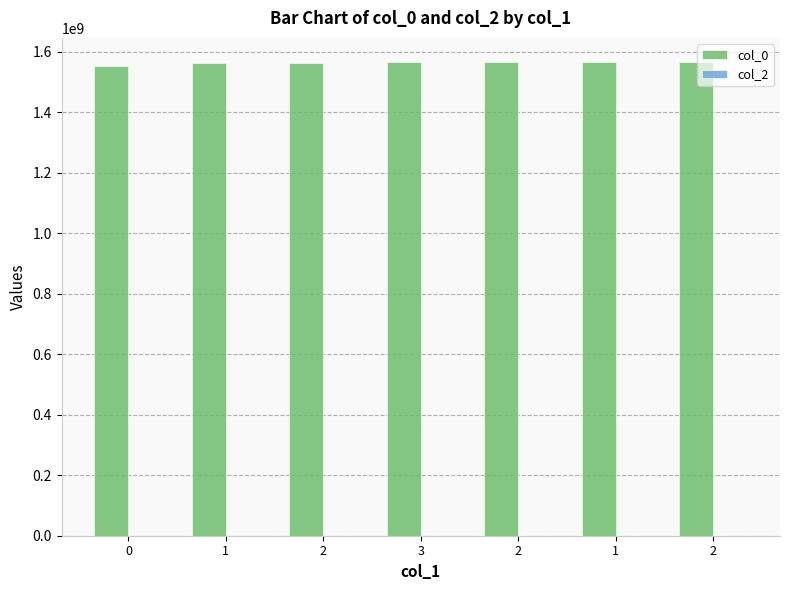

How many data points does each series have?

7